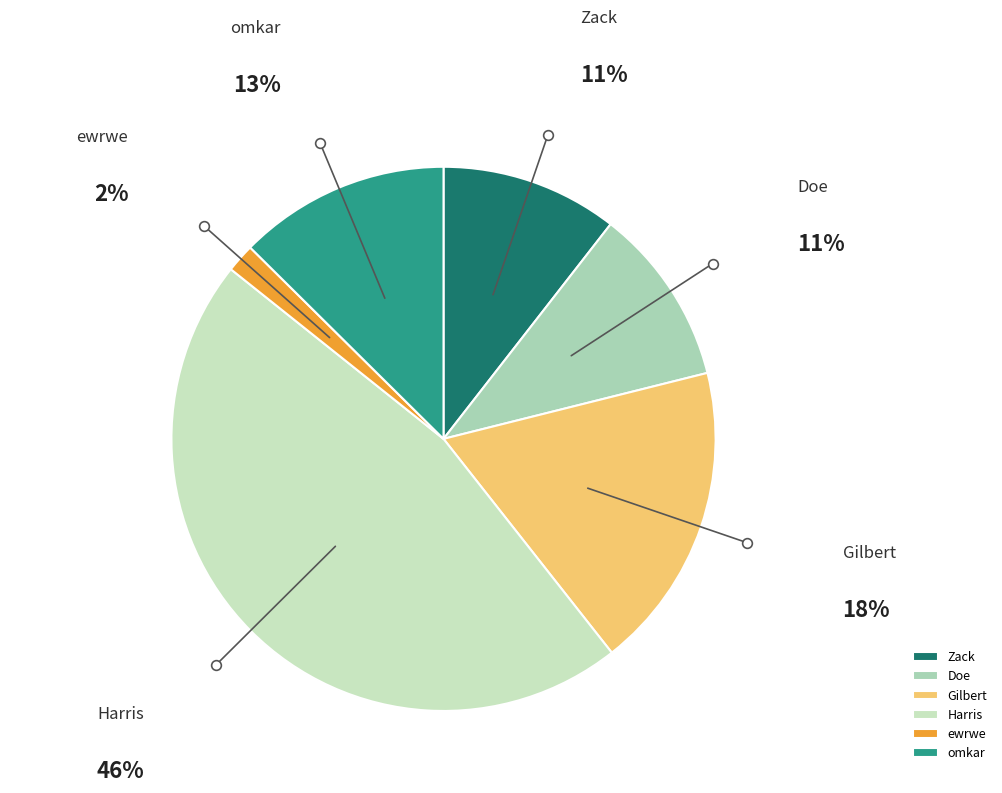

Combined, do Doe and Zack account for over 50%?

No